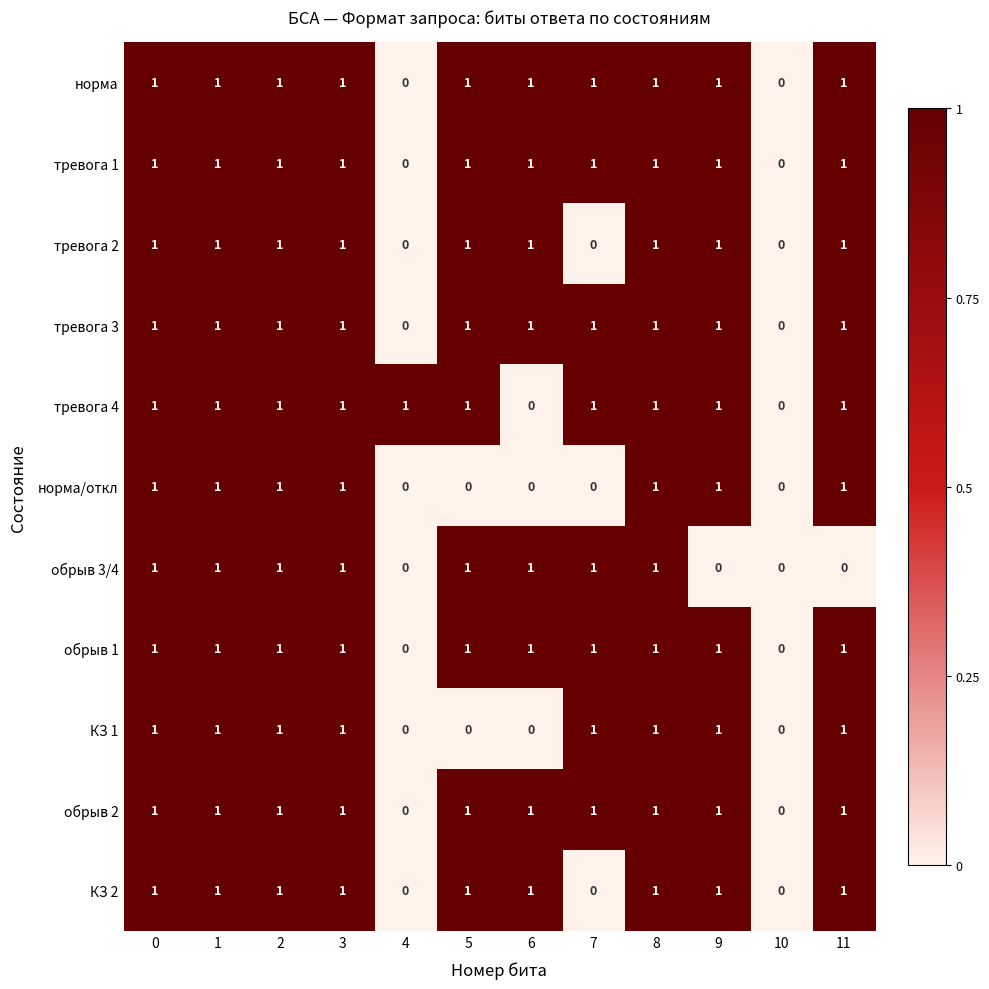

What is the total value across all series at 0?

11